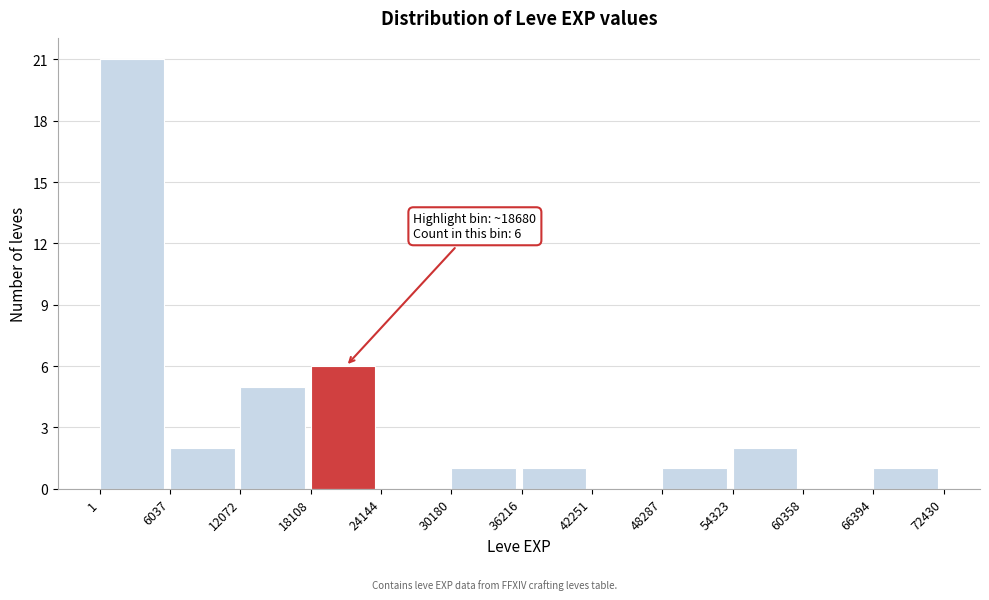

Which range on the x-axis has the tallest bar?

1 to 6037